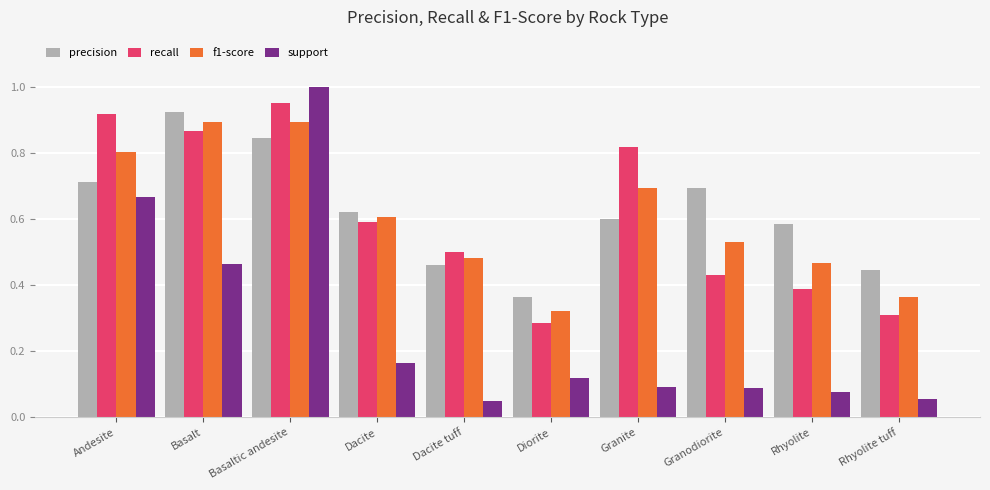

Which series has the largest range (max minus min)?

support